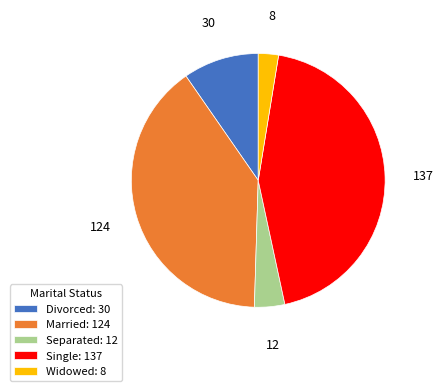

Do Divorced and Single together represent more than half of the pie?

Yes